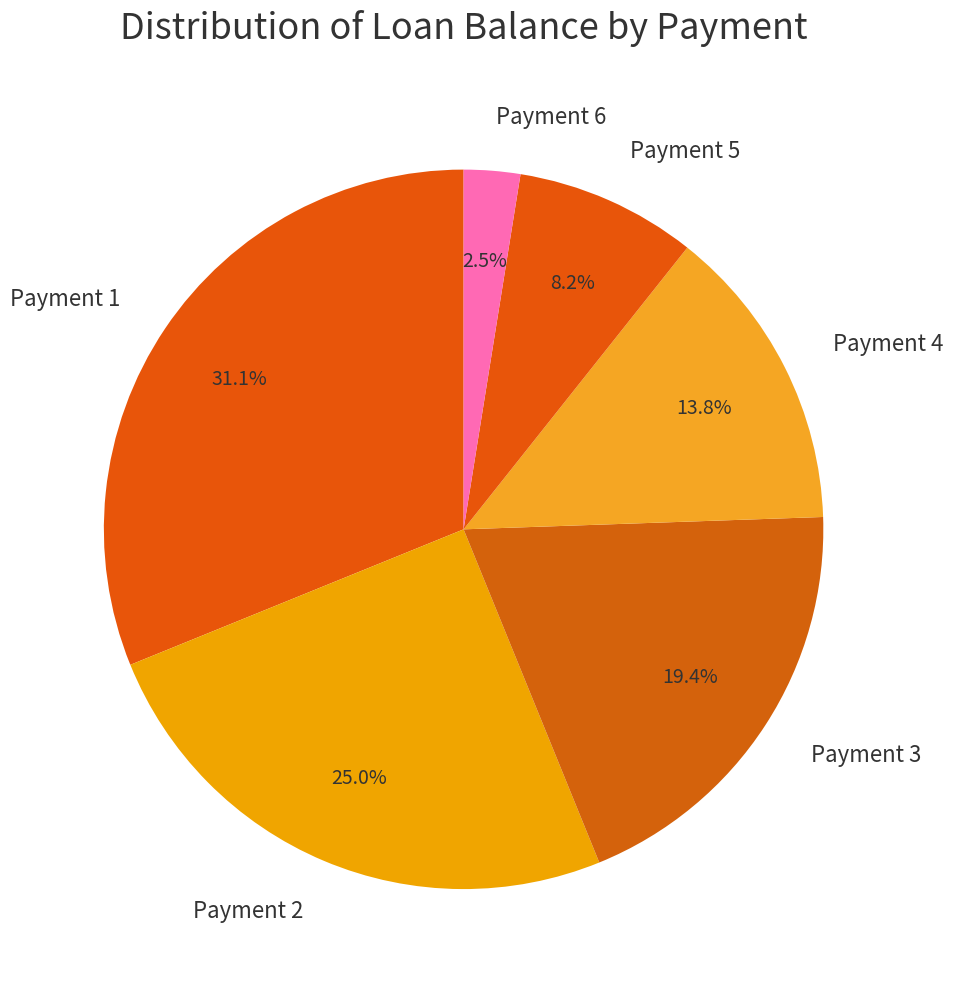

What is the ratio of the value at Payment 2 to the value at Payment 4?

1.8